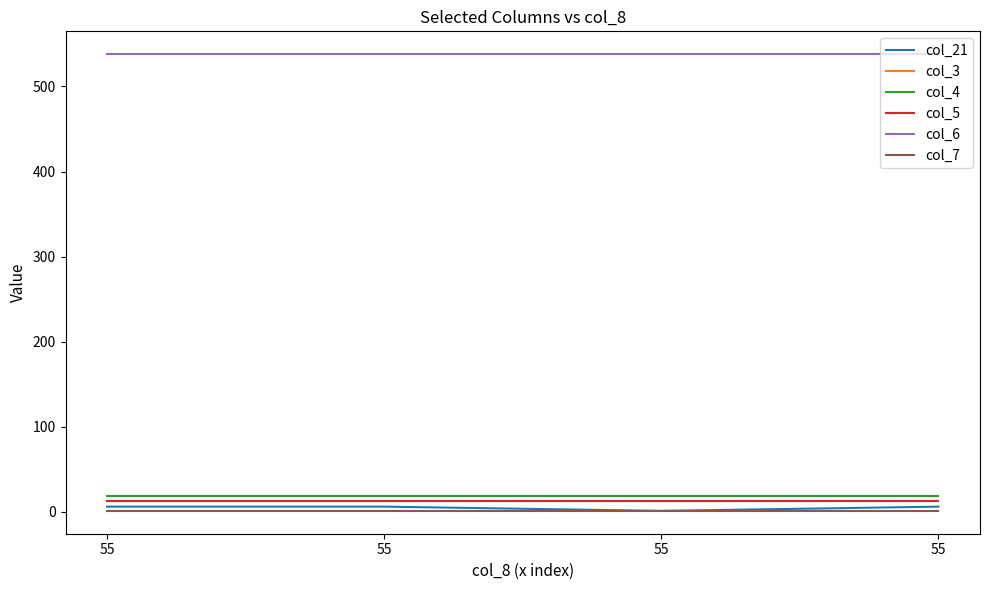

True or false: col_3 and col_4 intersect in this chart.

False